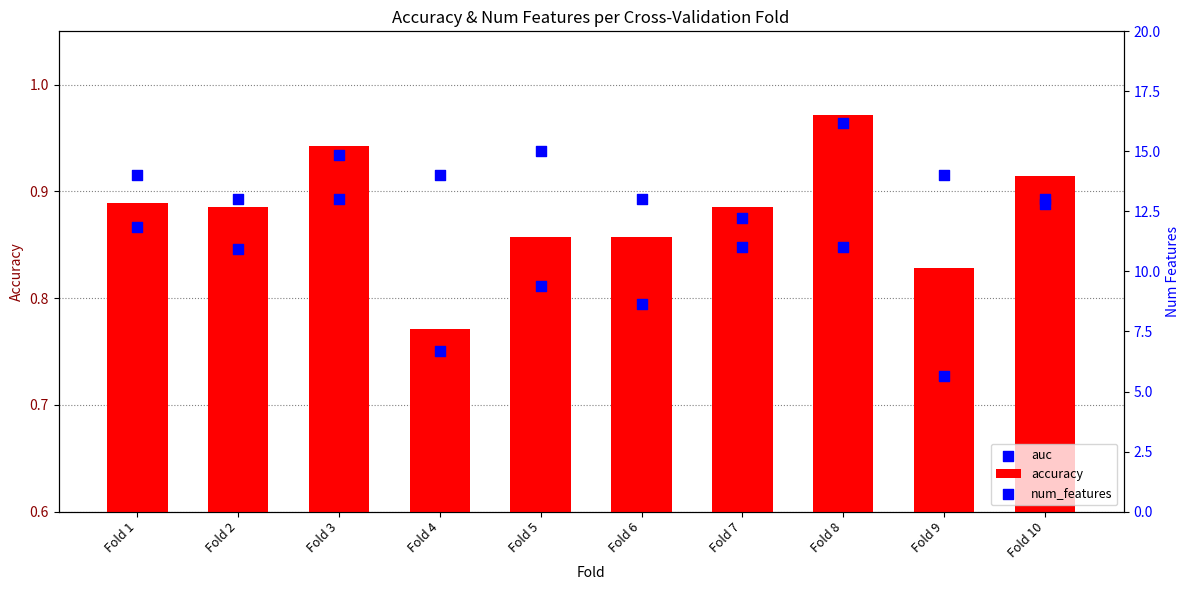

At how many categories does at least one series exceed 7?

10